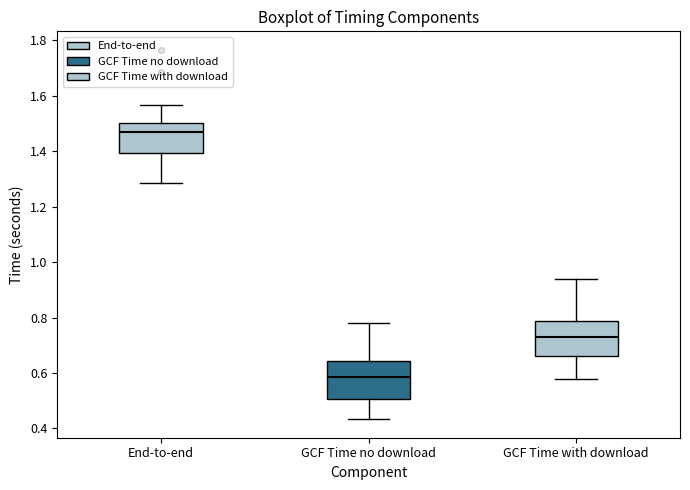

Reading left to right, transcribe this box plot: for each box, give where its median line is, the range the box spans, and where its two whiskers end, as read against the y-axis. The values are not printed on the chart, so give them approximately, as read against the axis.

End-to-end: median 1.46, box 1.40 to 1.50, whiskers 1.28 to 1.56
GCF Time no download: median 0.58, box 0.50 to 0.64, whiskers 0.44 to 0.78
GCF Time with download: median 0.72, box 0.66 to 0.78, whiskers 0.58 to 0.94